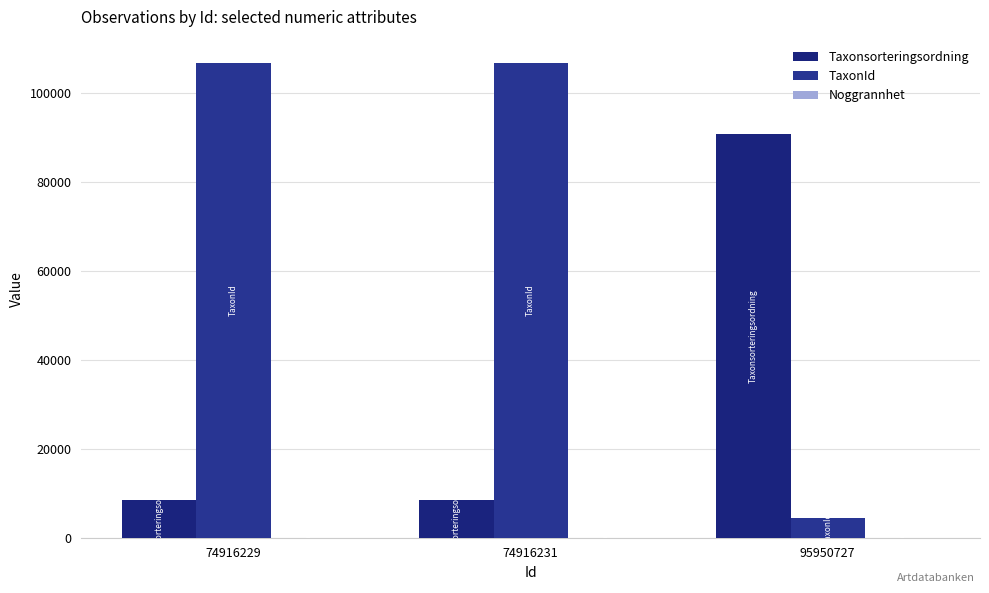

Between 74916229 and 74916231, which series saw the biggest shift?

Taxonsorteringsordning